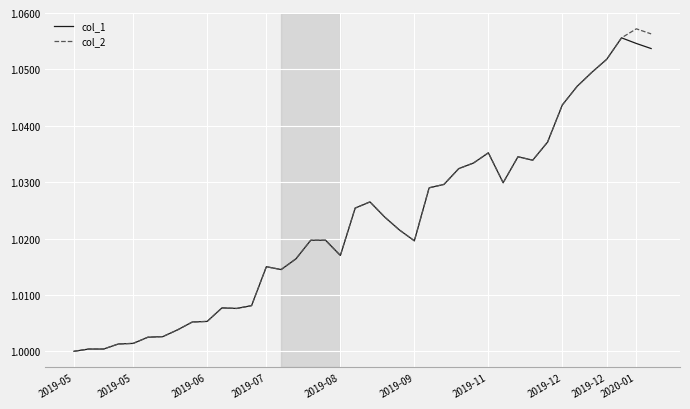

How many lines are shown in the chart?

2